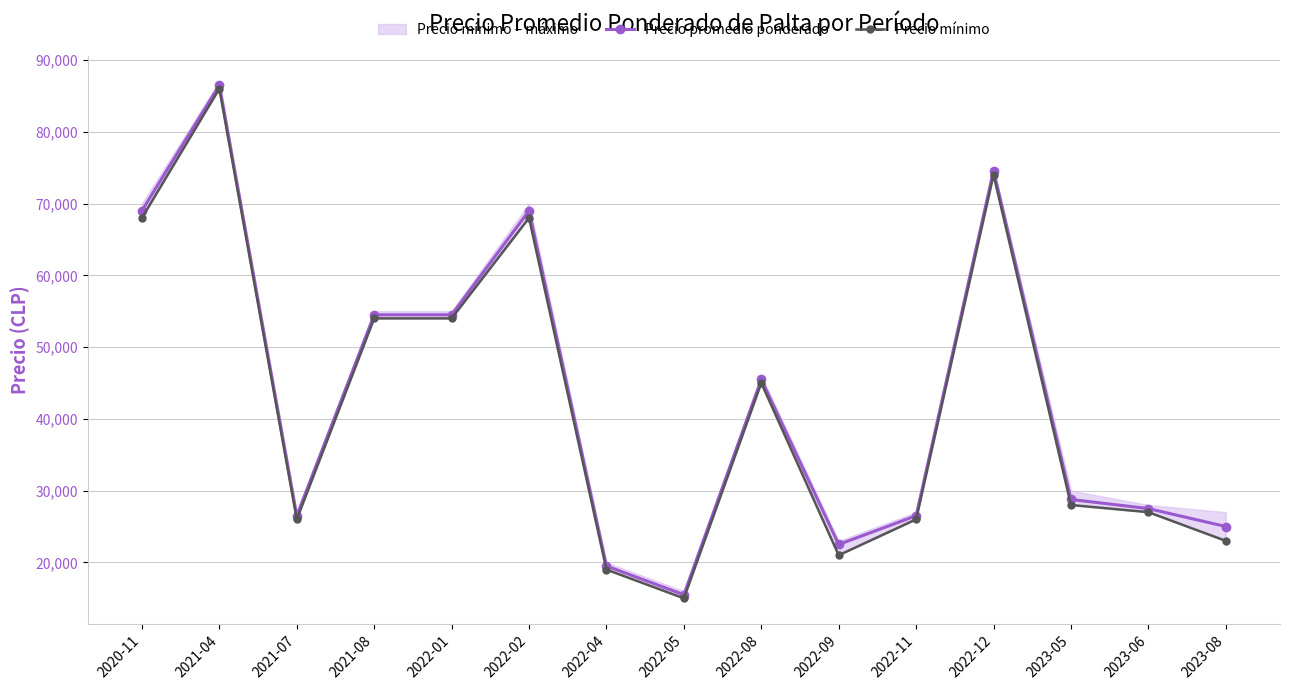

Which has a higher value, 2022-08 or 2021-04?

2021-04